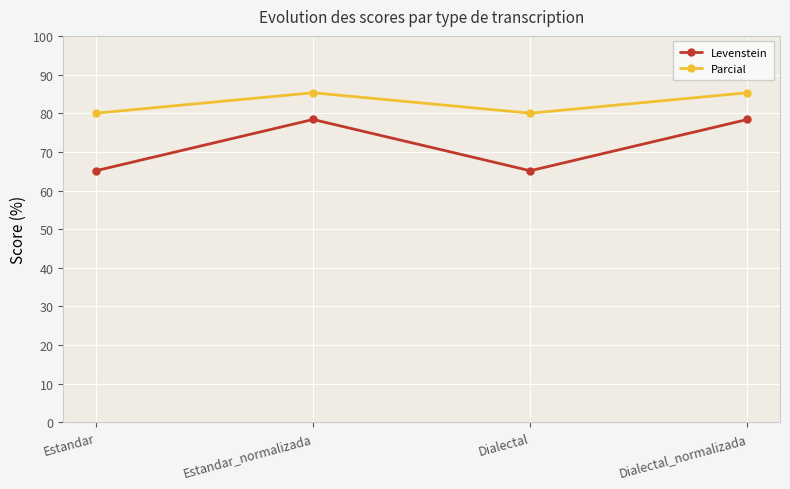

What is the approximate value of Levenstein at Dialectal_normalizada?

78.4